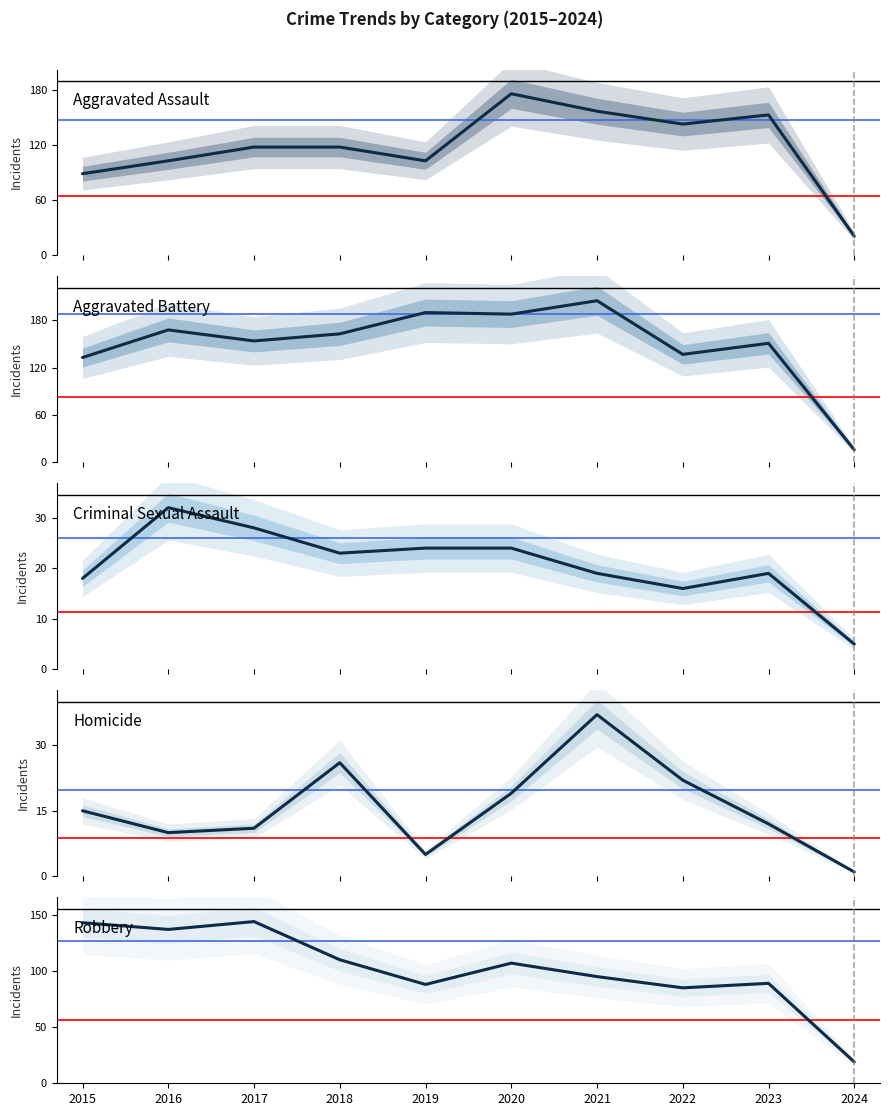

Which series has the widest spread of values?

Aggravated Battery